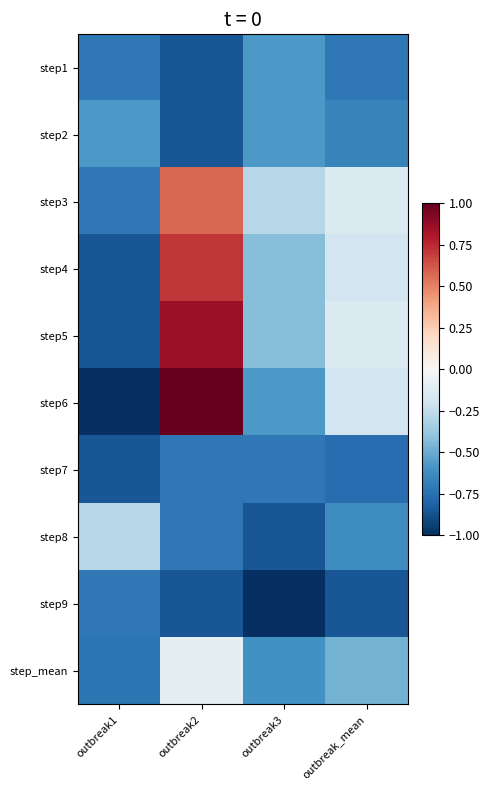

Which has a higher value, outbreak1 or outbreak_mean?

outbreak1